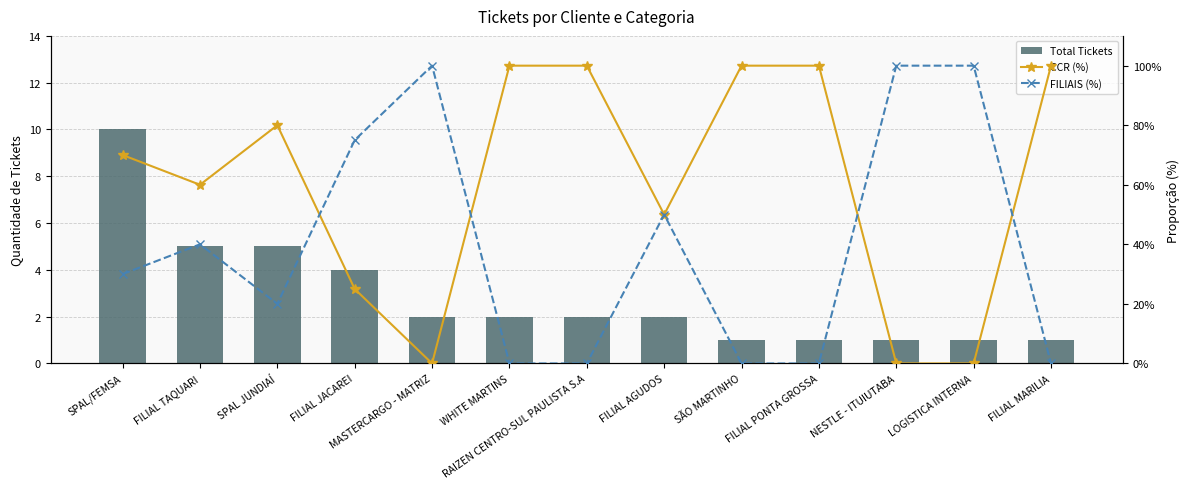

Is it true that CCR (%) equals -52 at LOGISTICA INTERNA?

False